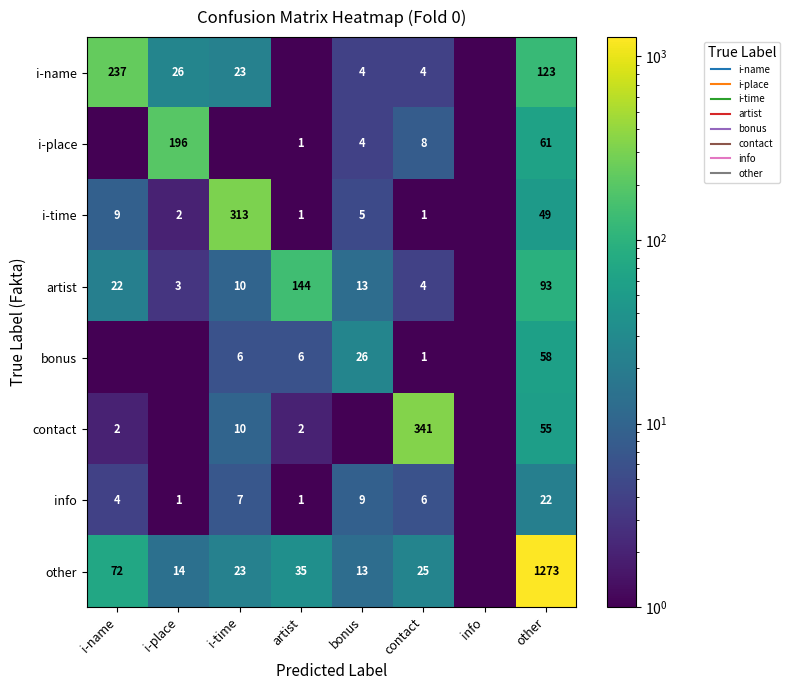

How many data points in contact are above 2?

3